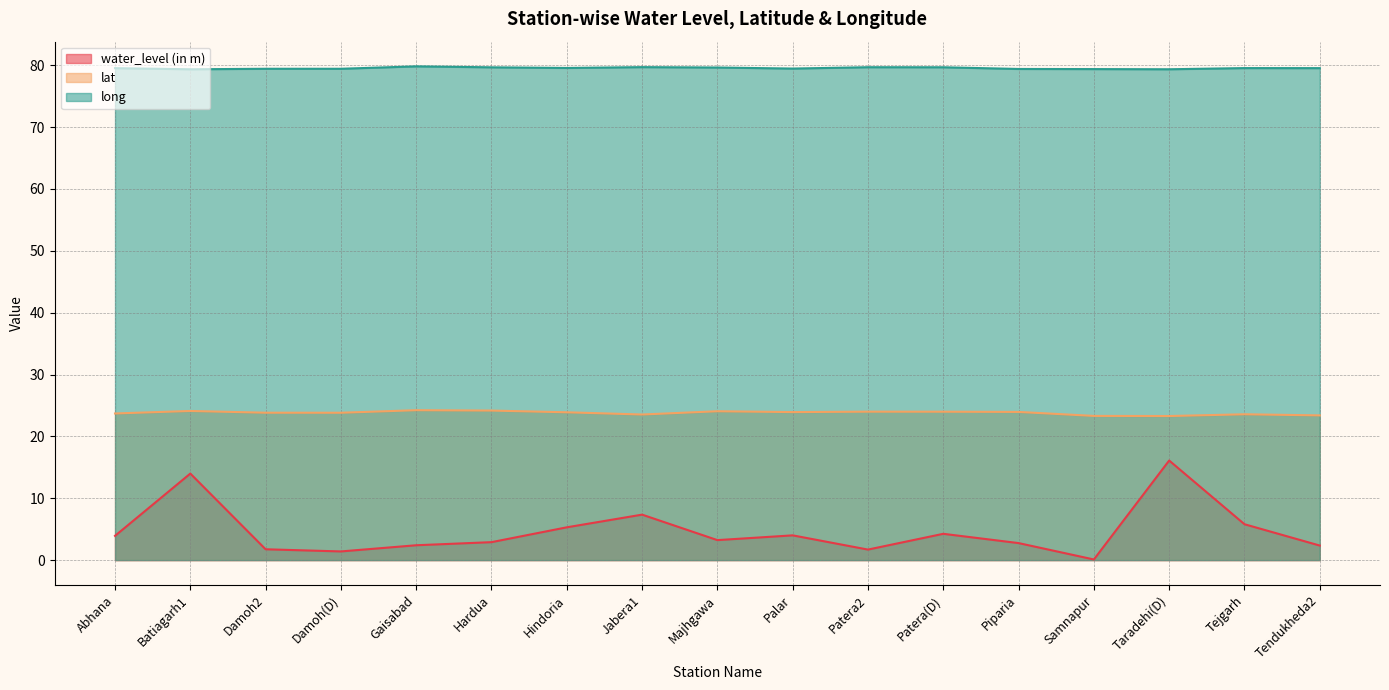

How many interior local valleys does the lat series have?

4